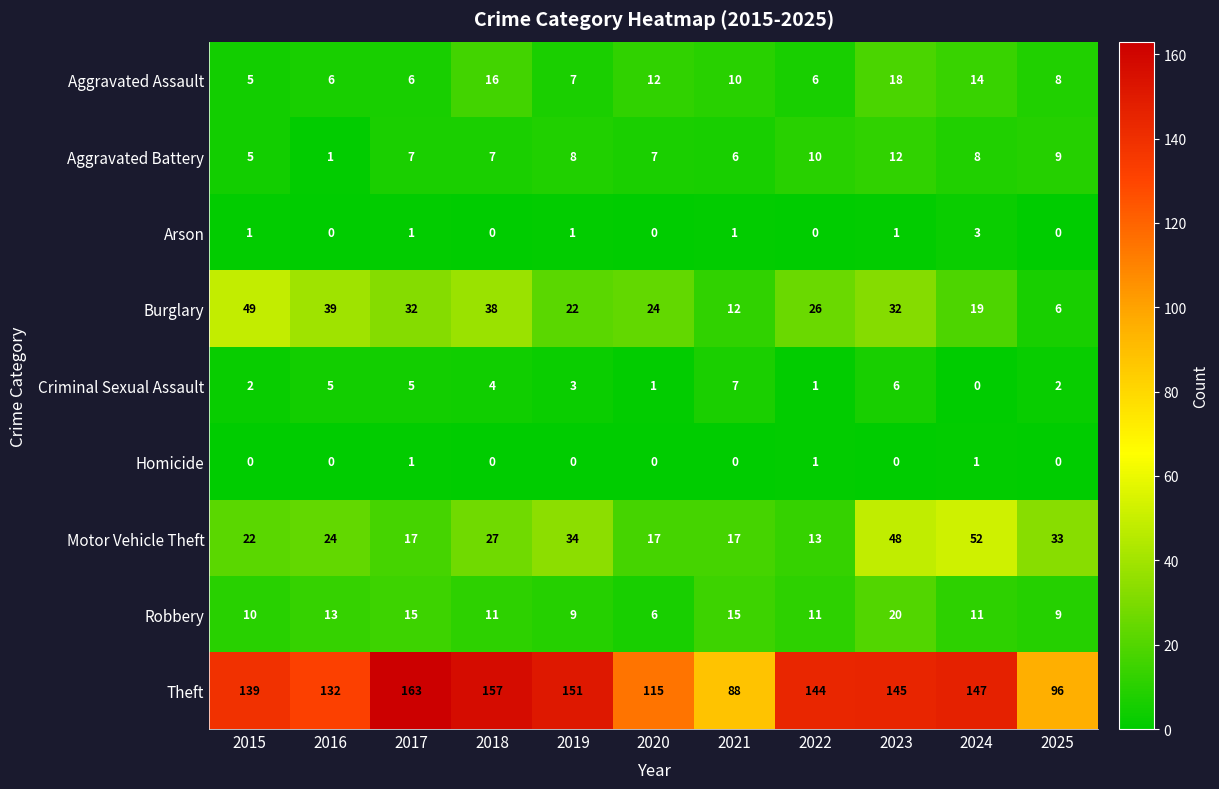

True or false: Aggravated Assault has a value of 12 at 2020.

True